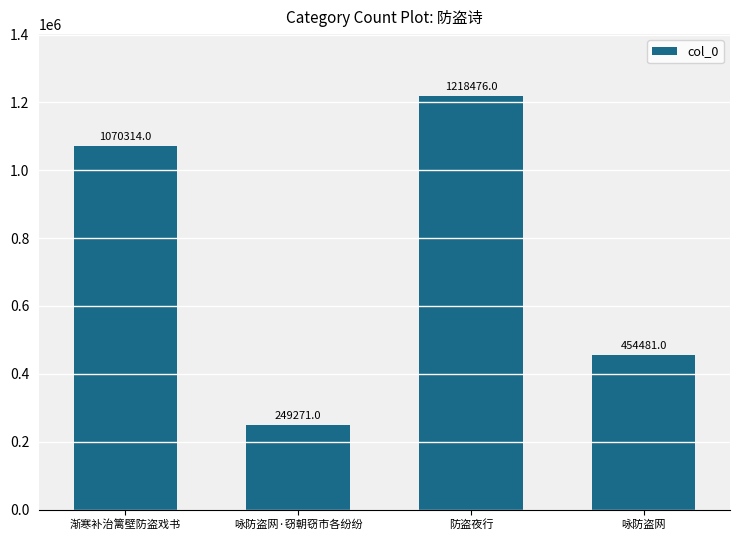

What position from the left is 防盗夜行?

3